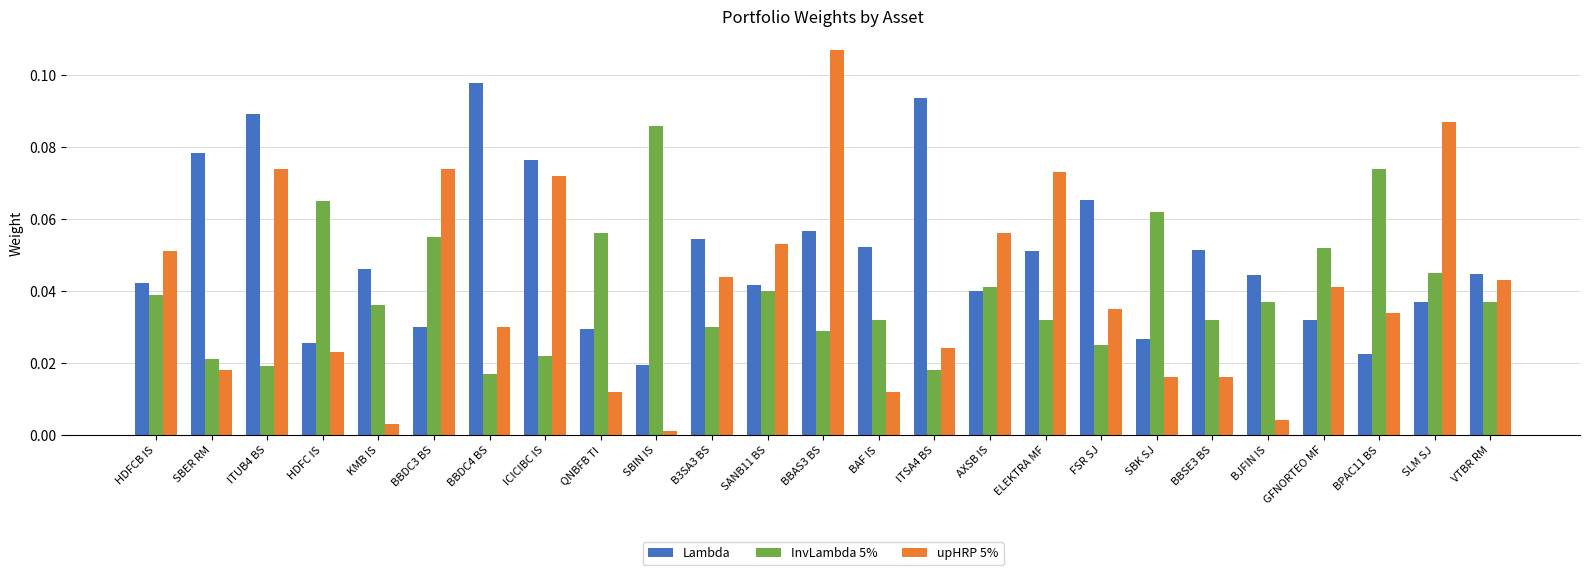

What is the sum of all Lambda values?

1.2